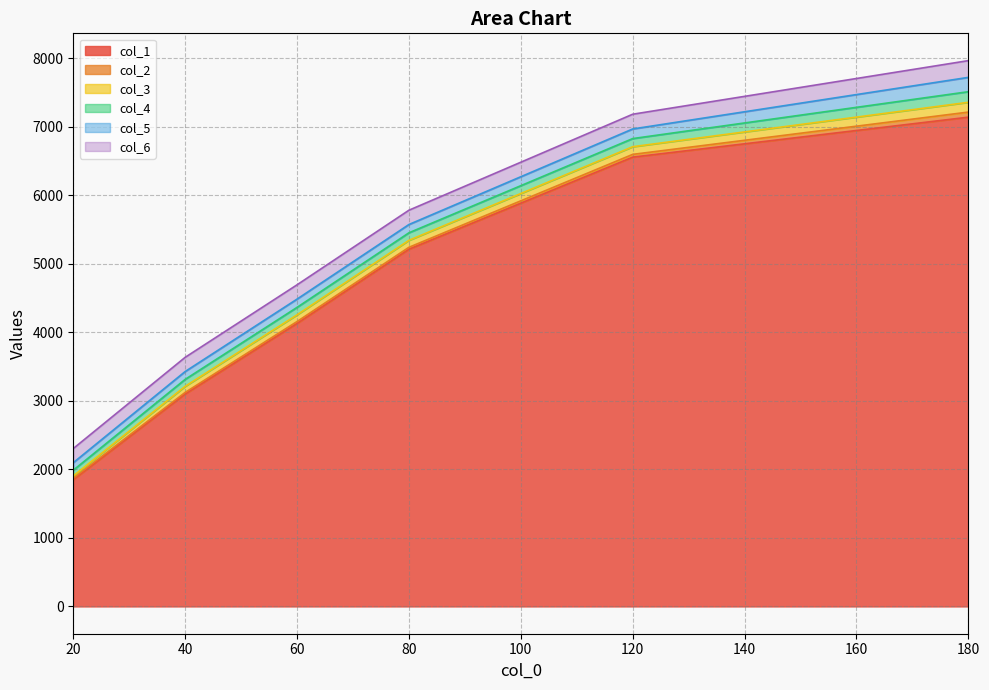

True or false: col_2 and col_4 cross at least once.

False